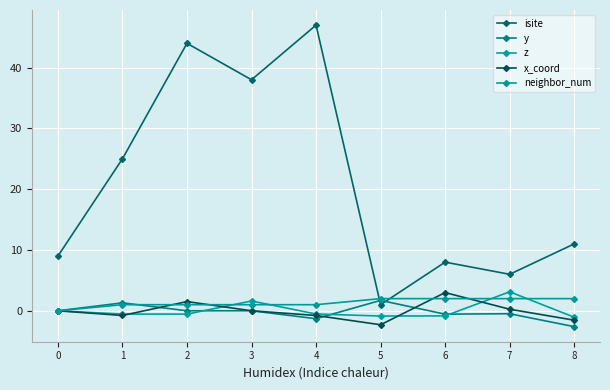

At which category is the sum across all series the highest?

2